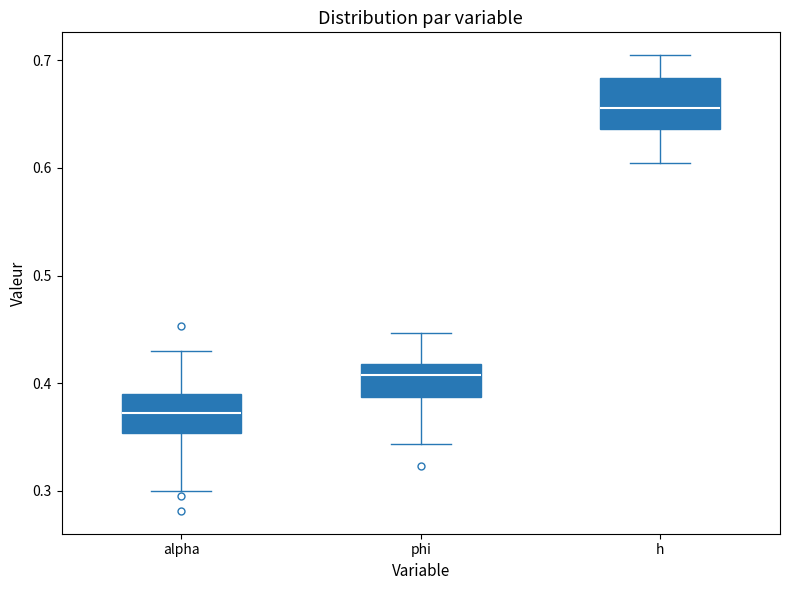

Which box has the lowest median line?

alpha